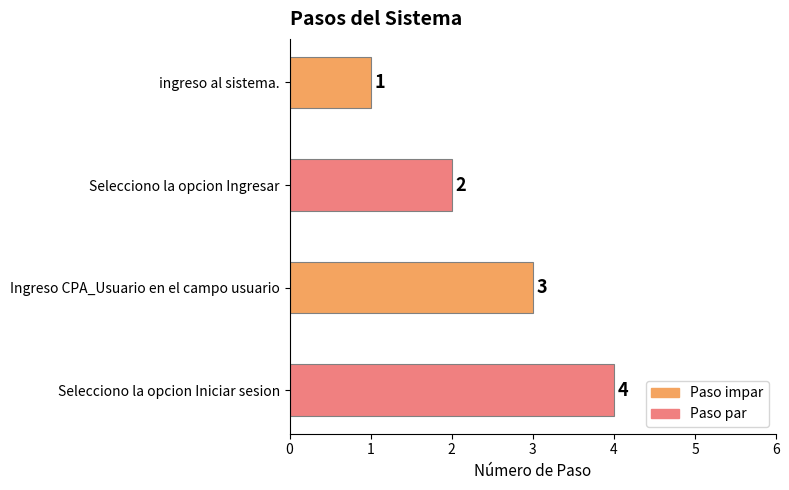

Is it true that the value at Selecciono la opcion Ingresar is 3?

False